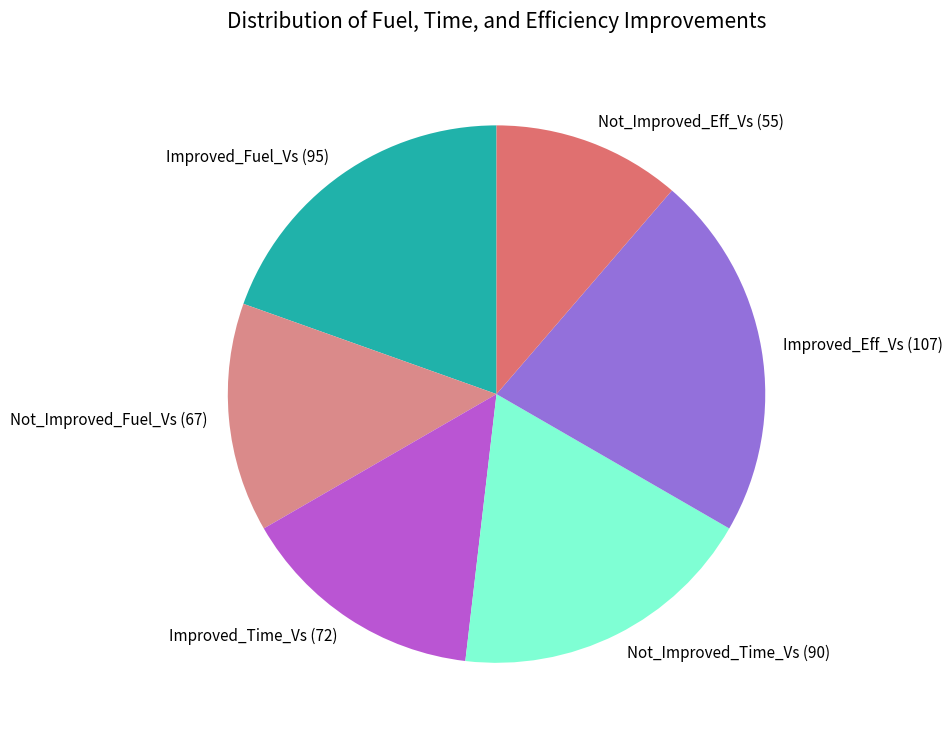

Which has a higher value, Not_Improved_Eff_Vs or Improved_Time_Vs?

Improved_Time_Vs